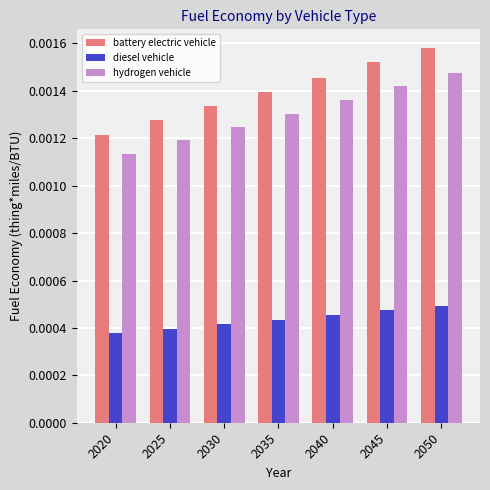

List the series in order of their peak value, lowest first.

diesel vehicle, hydrogen vehicle, battery electric vehicle